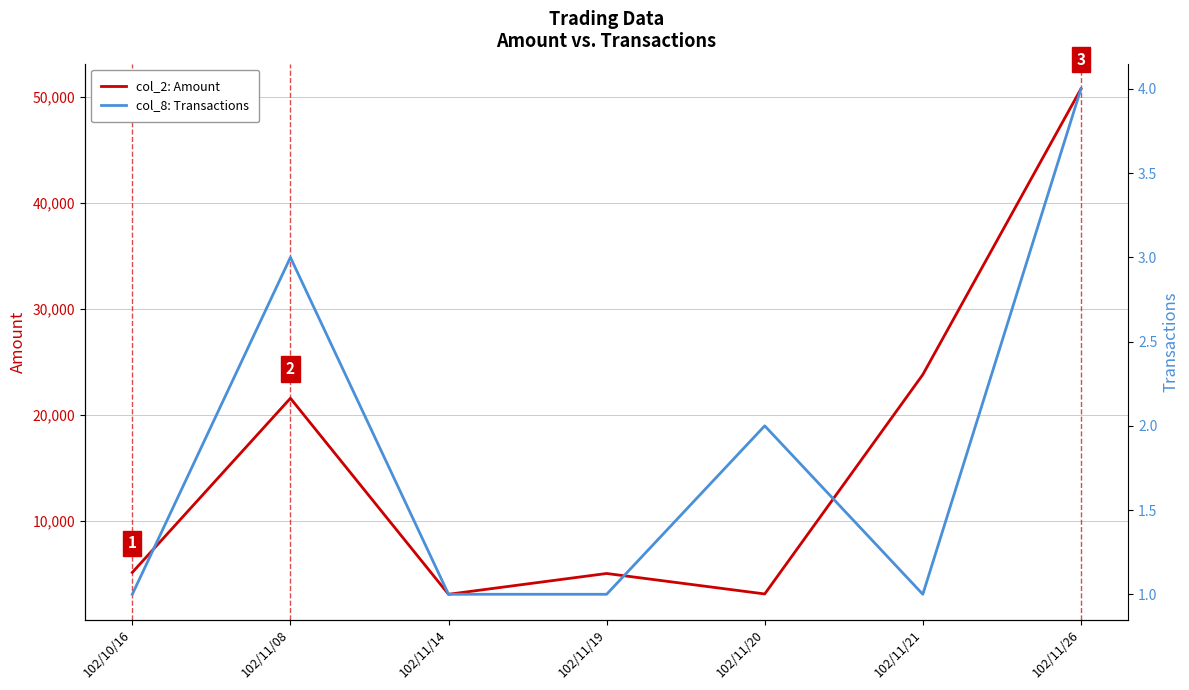

List the series in order of their peak value, highest first.

col_2: Amount, col_8: Transactions